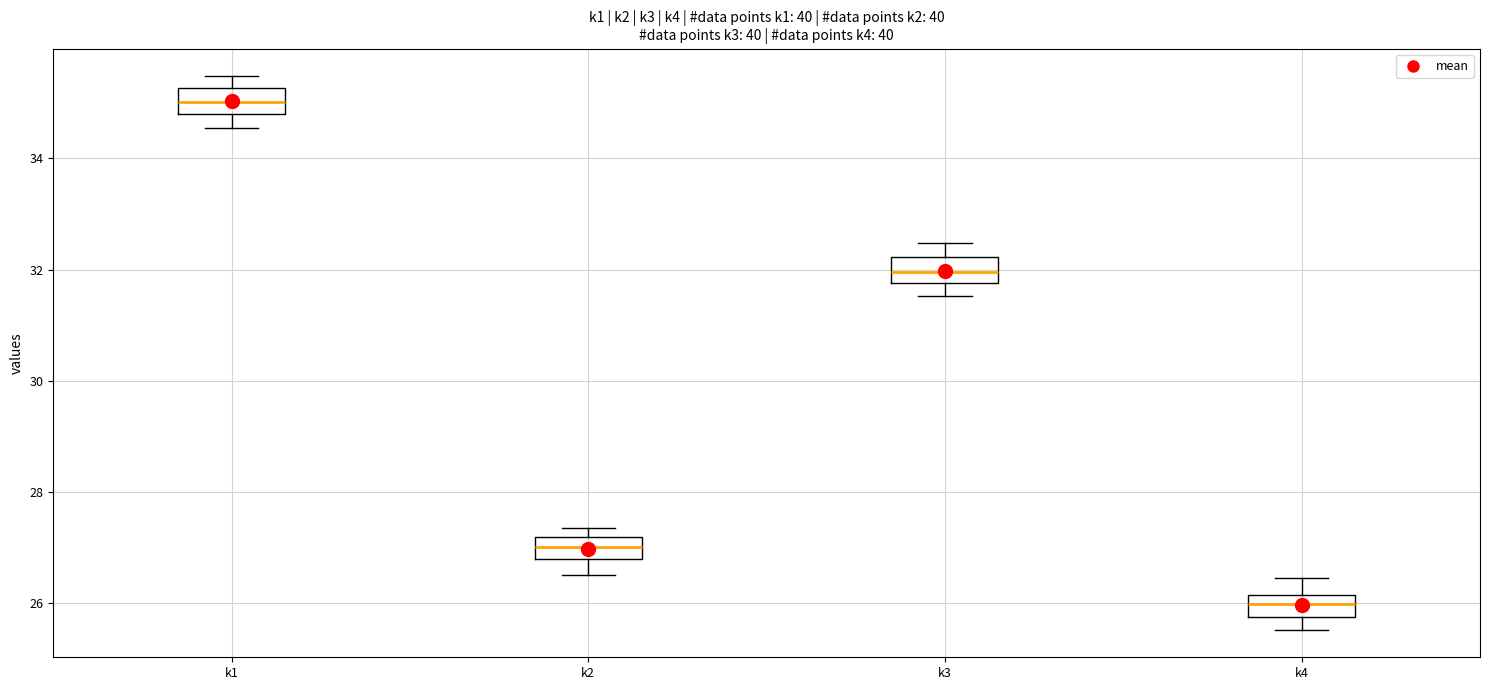

Reading left to right, read every box against the y-axis: the position of its median line, the range the box covers, and the ends of its whiskers. The values are not printed on the chart, so give them approximately, as read against the axis.

k1: median 35.0, box 34.8 to 35.2, whiskers 34.6 to 35.4
k2: median 27.0, box 26.8 to 27.2, whiskers 26.6 to 27.4
k3: median 32.0, box 31.8 to 32.2, whiskers 31.6 to 32.4
k4: median 26.0, box 25.8 to 26.2, whiskers 25.6 to 26.4